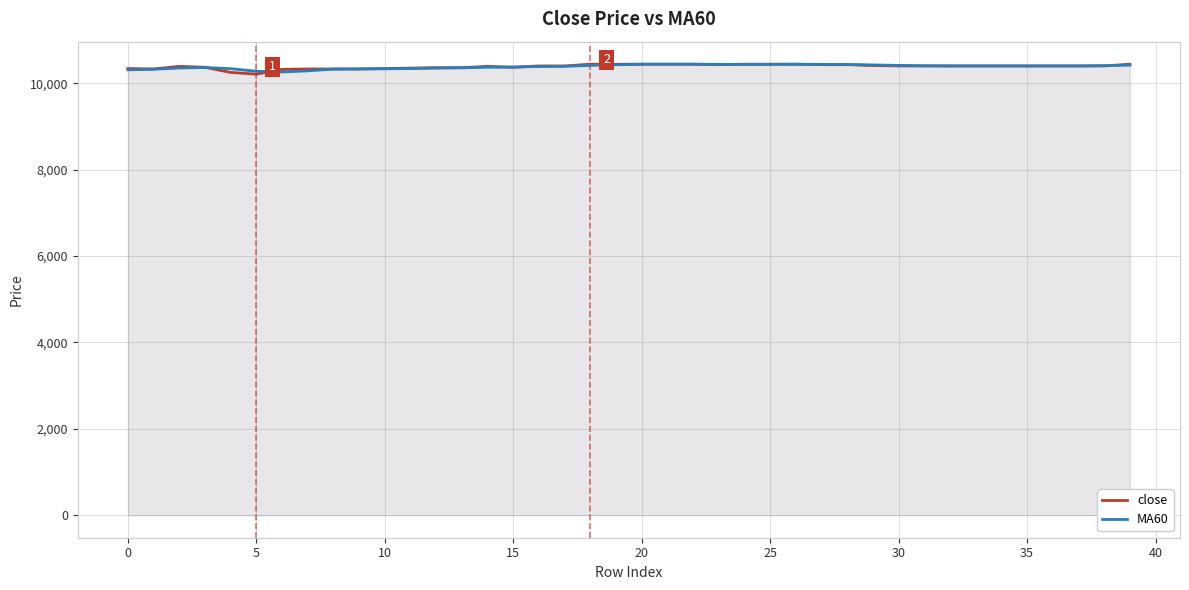

Does the chart display data point markers on the line(s)?

No